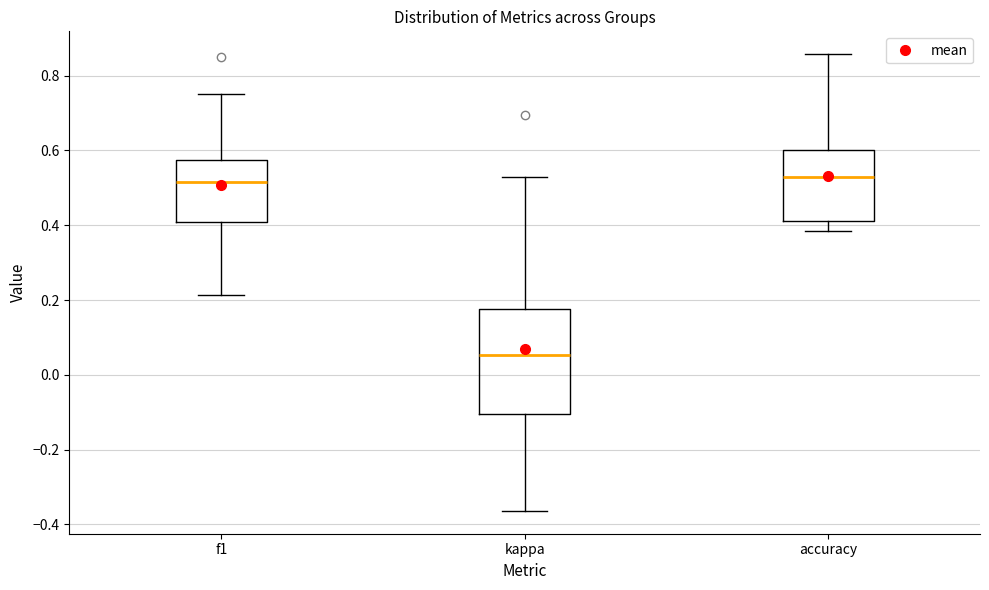

Reading left to right, transcribe this box plot: for each box, give where its median line is, the range the box spans, and where its two whiskers end, as read against the y-axis. The values are not printed on the chart, so give them approximately, as read against the axis.

f1: median 0.52, box 0.40 to 0.58, whiskers 0.22 to 0.76
kappa: median 0.06, box -0.10 to 0.18, whiskers -0.36 to 0.52
accuracy: median 0.52, box 0.42 to 0.60, whiskers 0.38 to 0.86